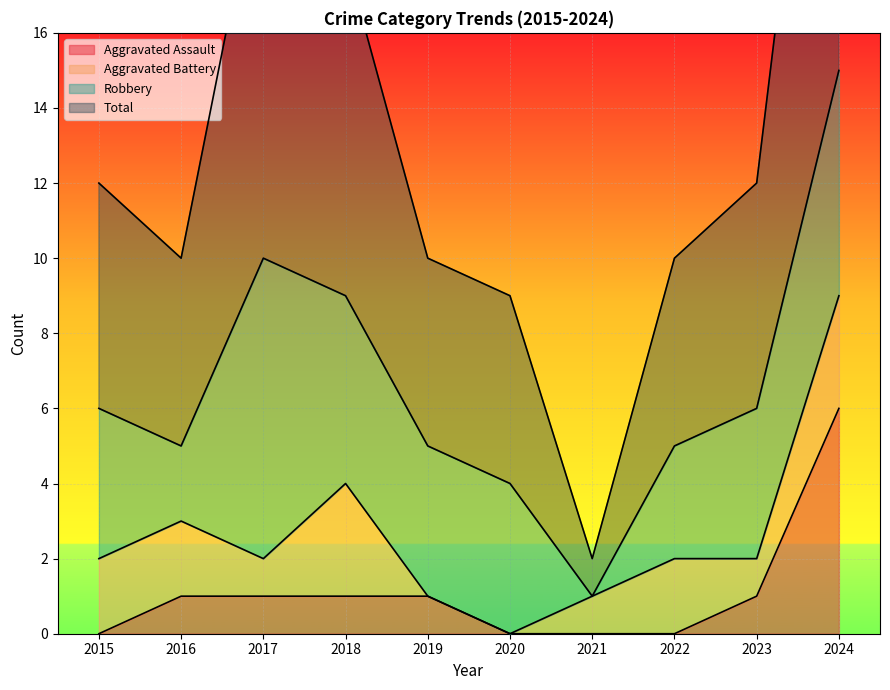

The Aggravated Assault series shows 6 at 2024. True or false?

True